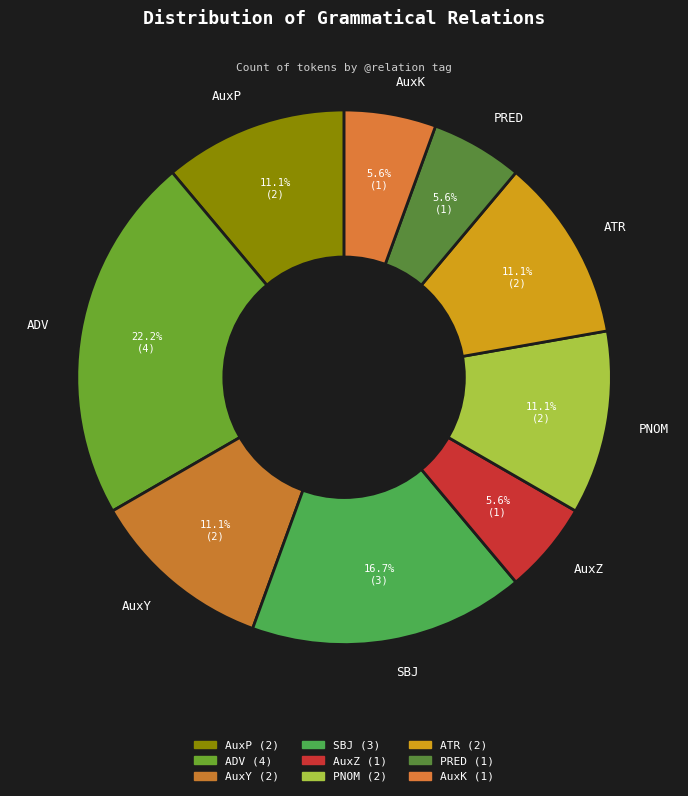

What portion of the pie excludes SBJ?

83.3%